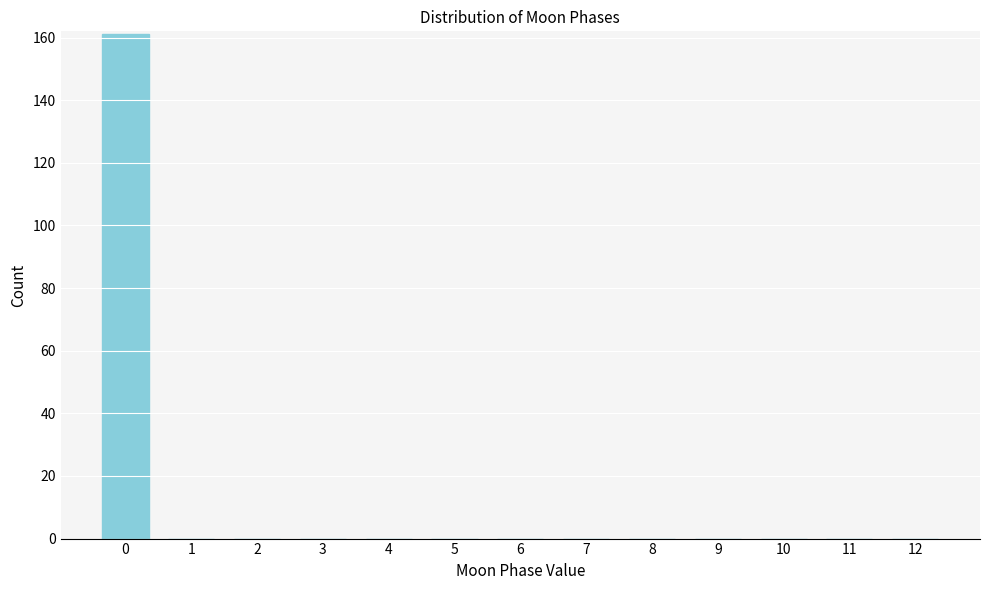

Reading left to right, transcribe all the data shown in this chart.

0=161	1=0	2=0	3=0	4=0	5=0	6=0	7=0	8=0	9=0	10=0	11=0	12=0